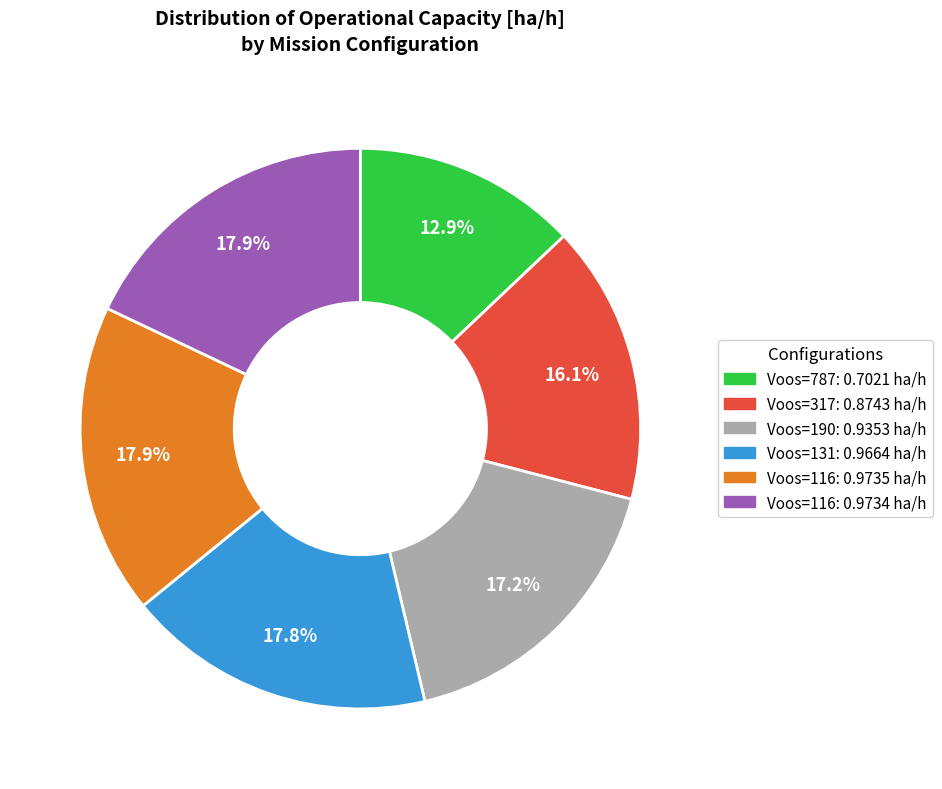

How many segments does this pie chart have?

6